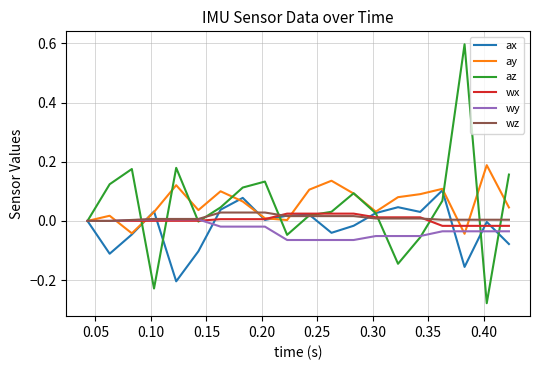

What is the maximum value shown in the chart?

0.6